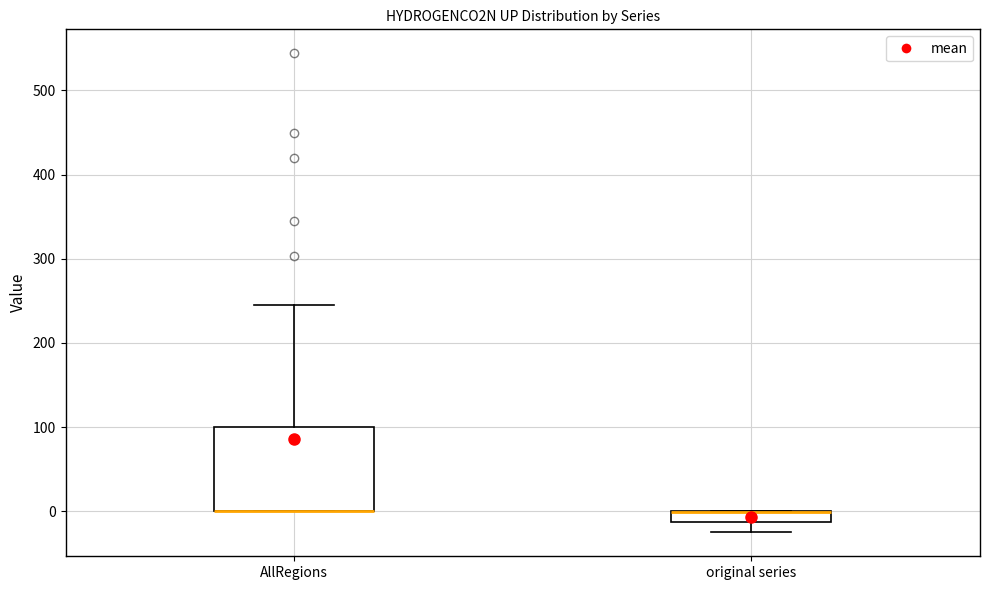

Where does the lower whisker of the box for original series end on the y-axis? The values are not printed on the chart, so give them approximately, as read against the axis.

-30